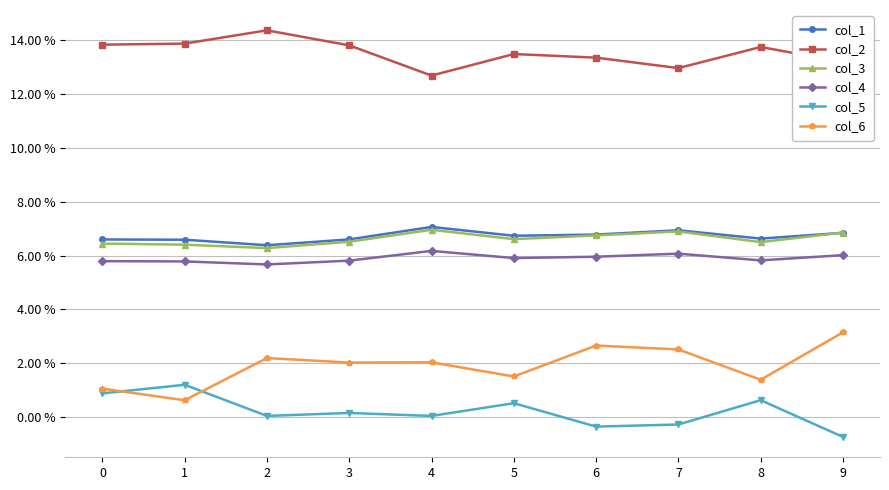

What are all the series names shown in the legend?

col_1, col_2, col_3, col_4, col_5, col_6